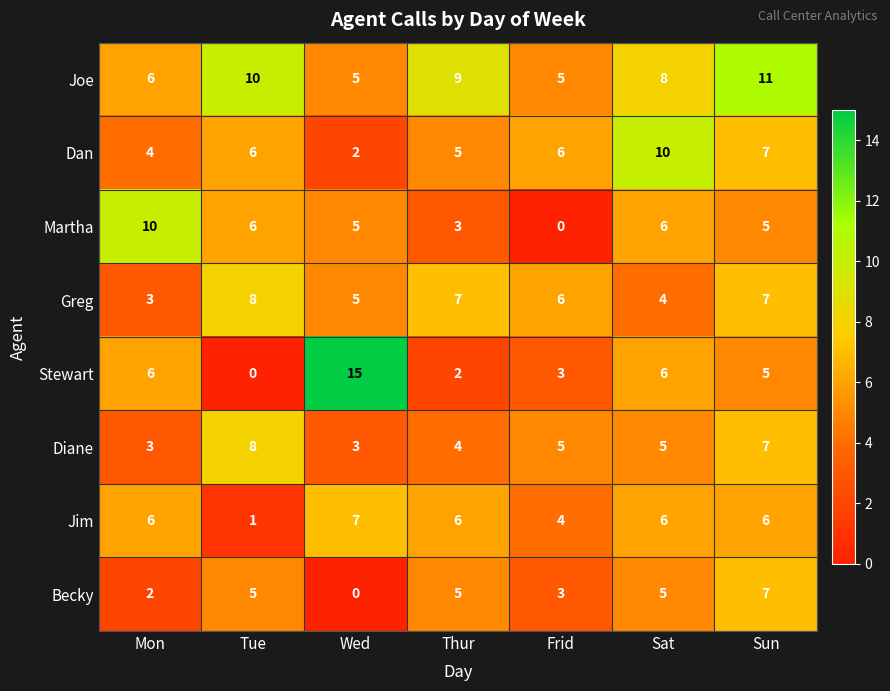

What is the sum of the Becky values at Sun and Thur?

12